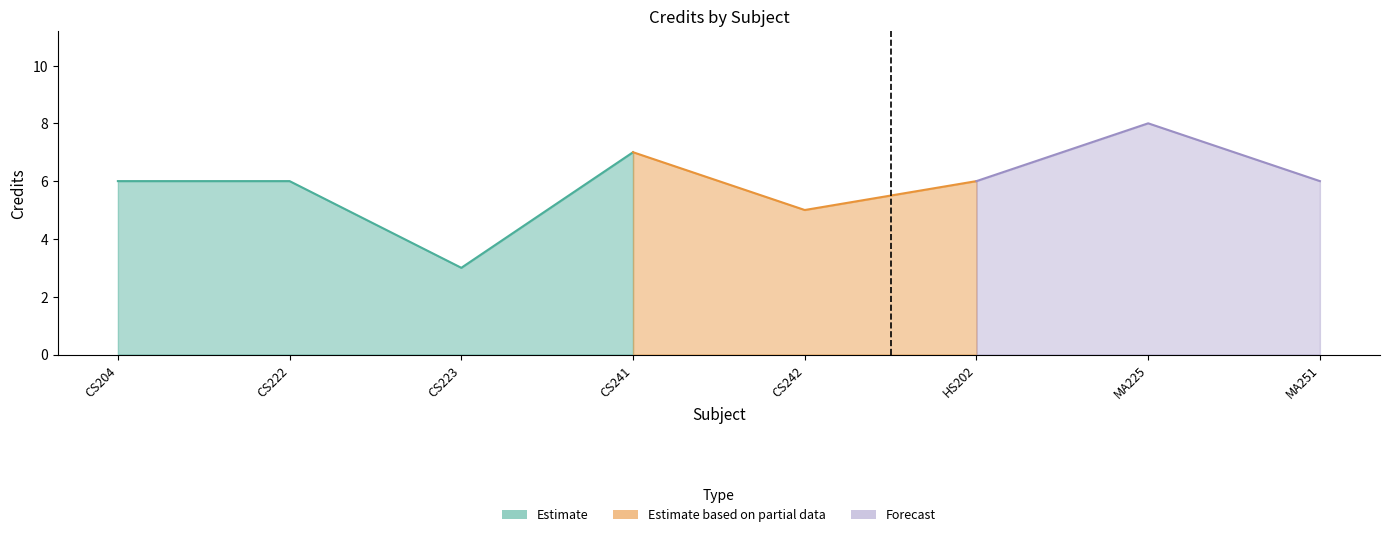

What is the change in value from CS222 to CS242?

-1